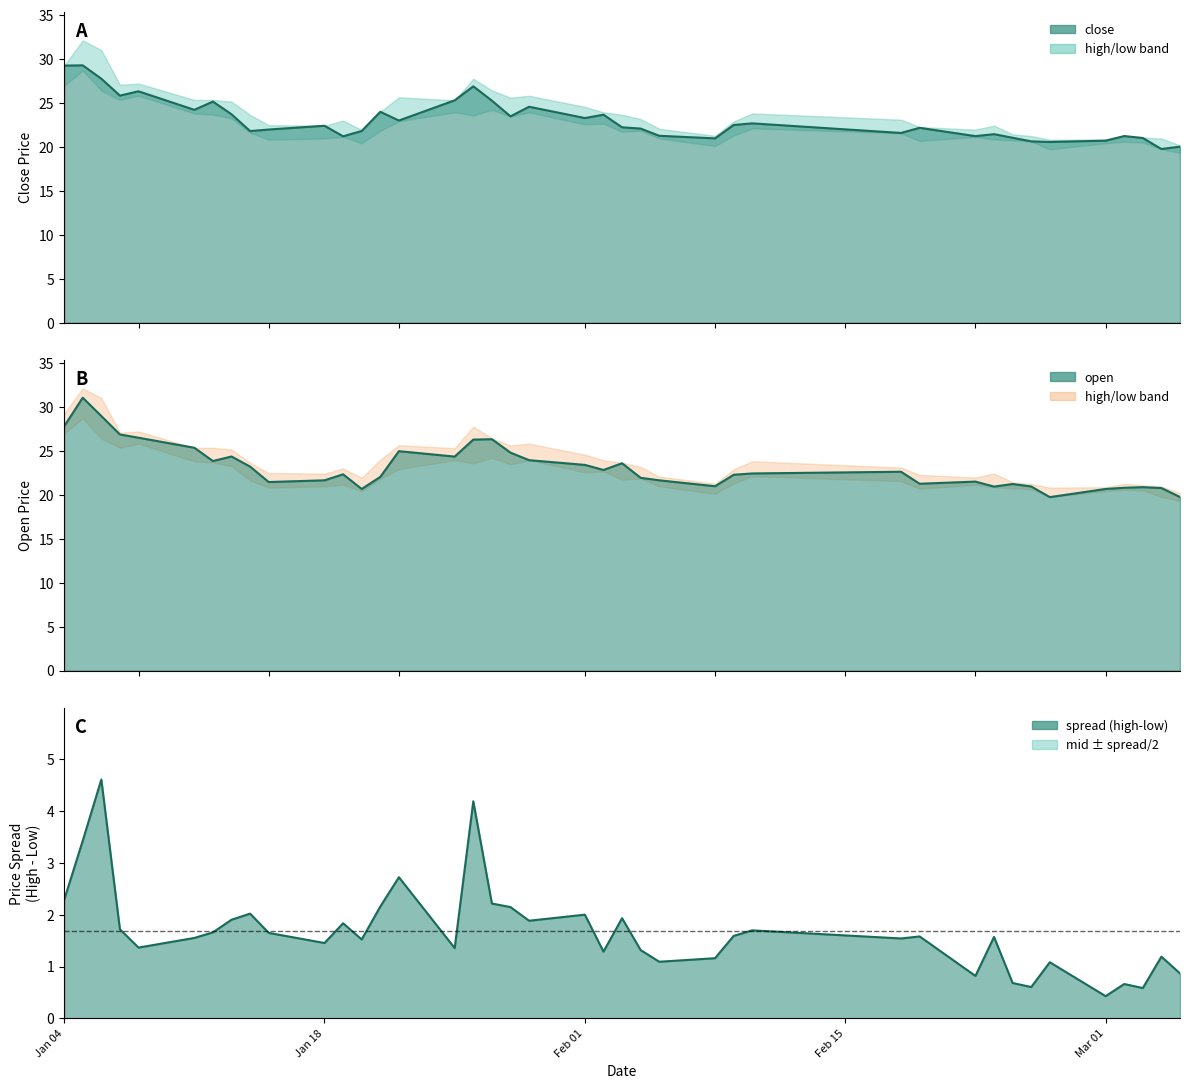

What is the minimum value for open_line?

19.7